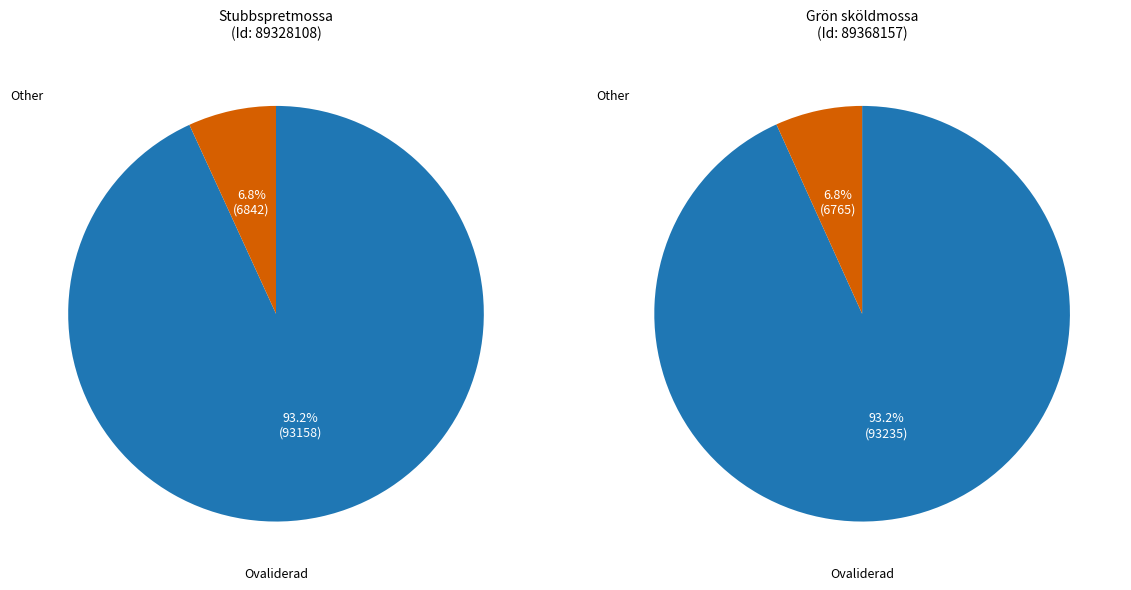

True or false: Id_89328108 accounts for 63% of the total.

False